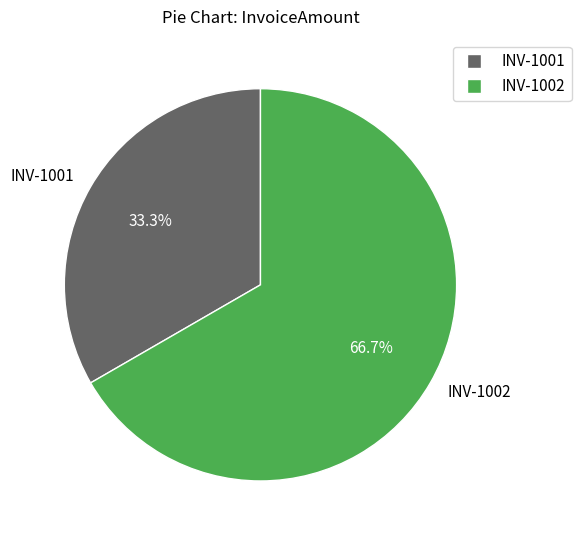

How many slices are in this pie chart?

2